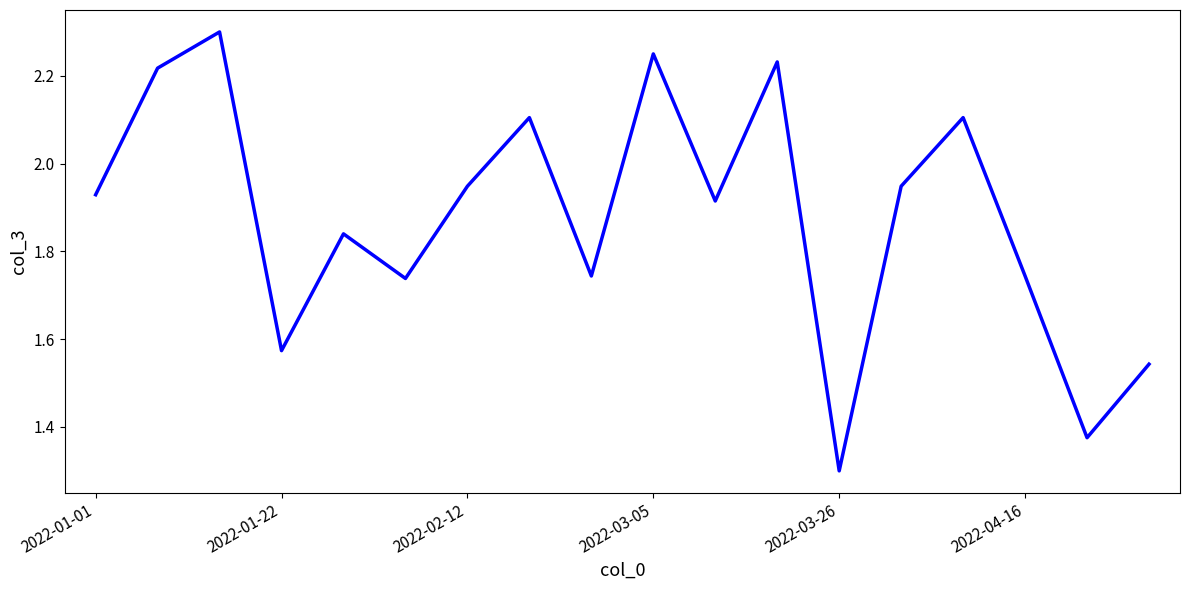

What is the minimum value shown in the chart?

1.3